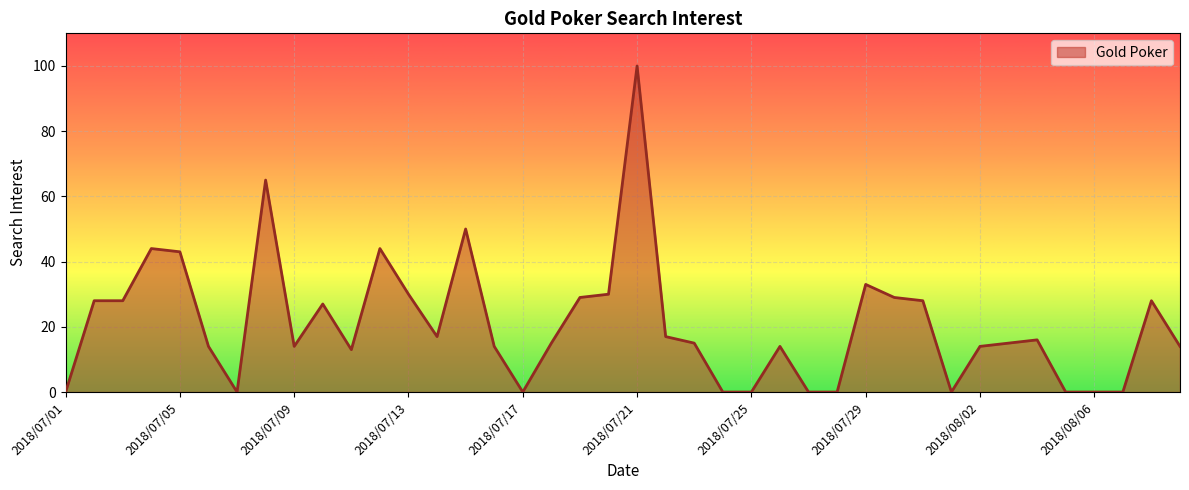

Where is the first local maximum?

2018/07/04